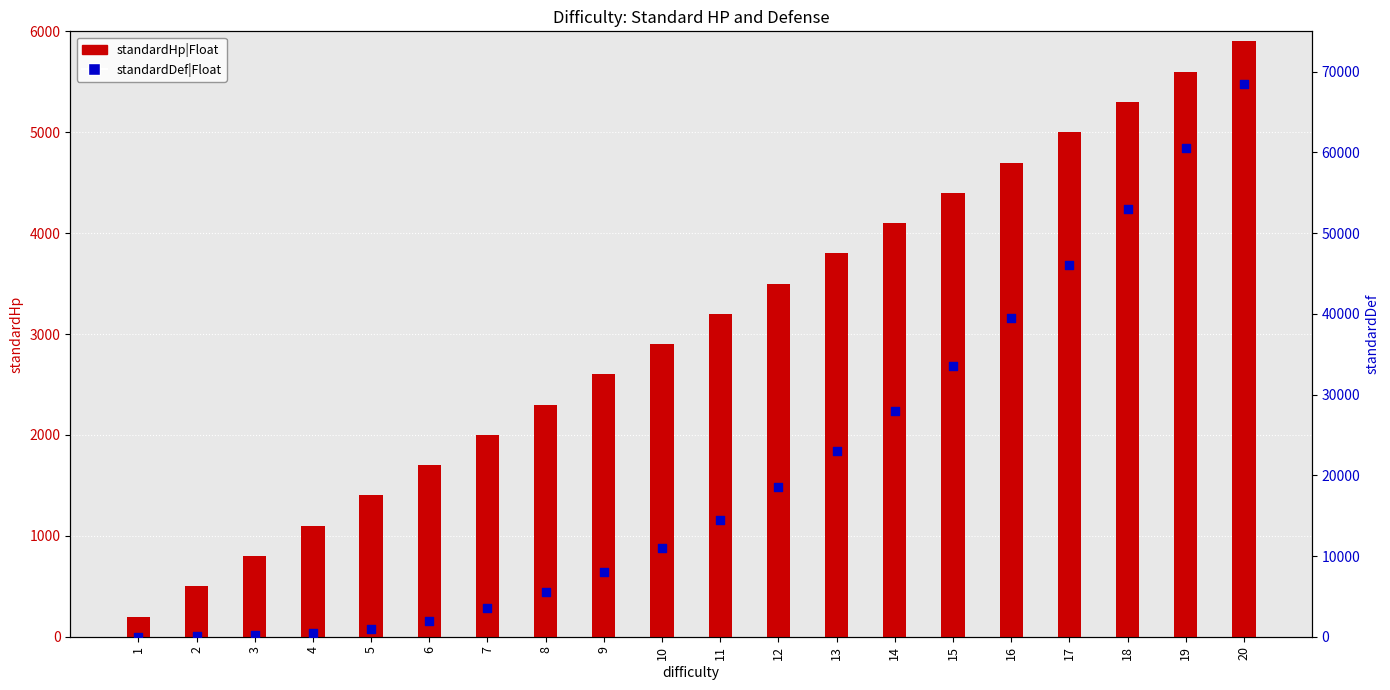

What are all the series names shown in the legend?

standardHp|Float, standardDef|Float